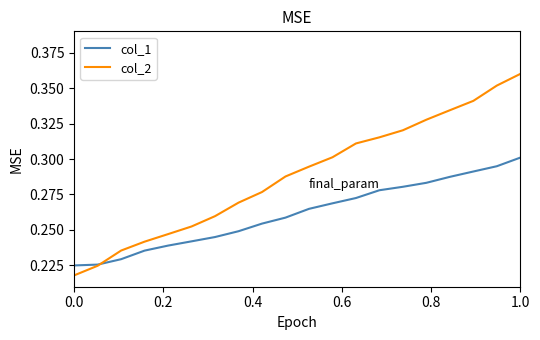

Which series has the widest spread of values?

col_2